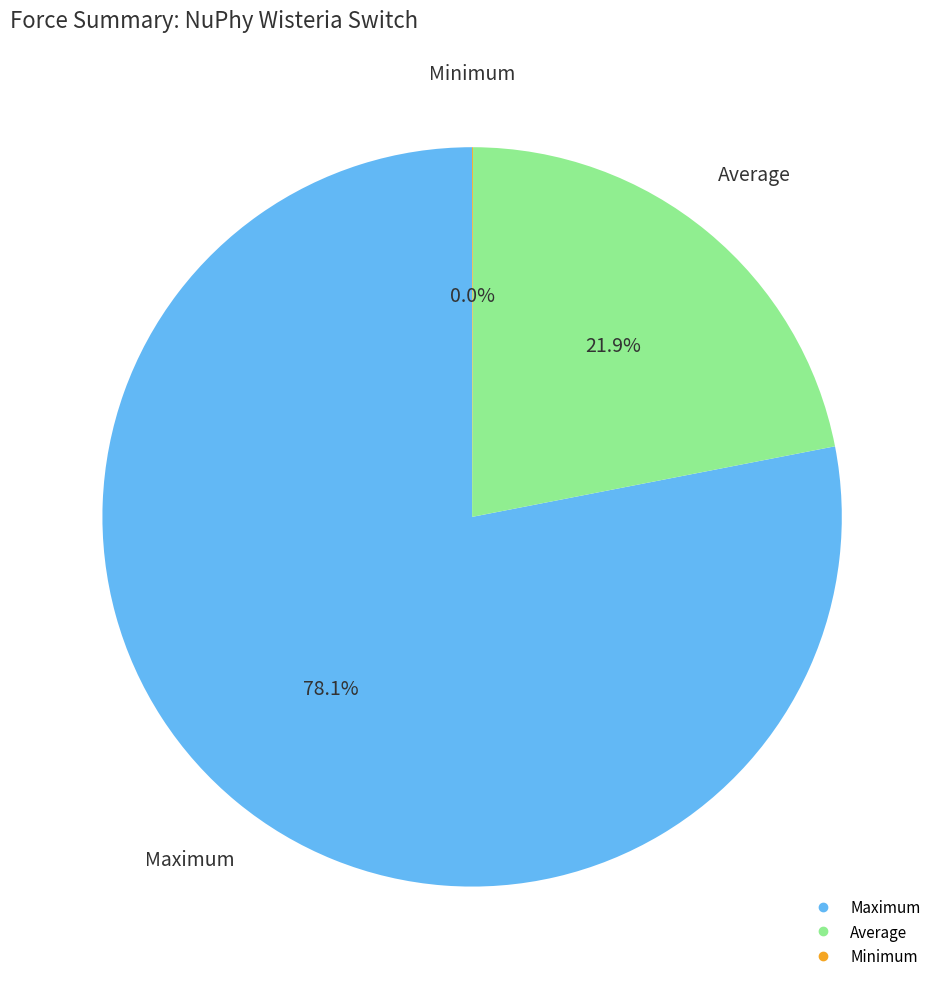

Is there a majority slice in this chart?

Yes